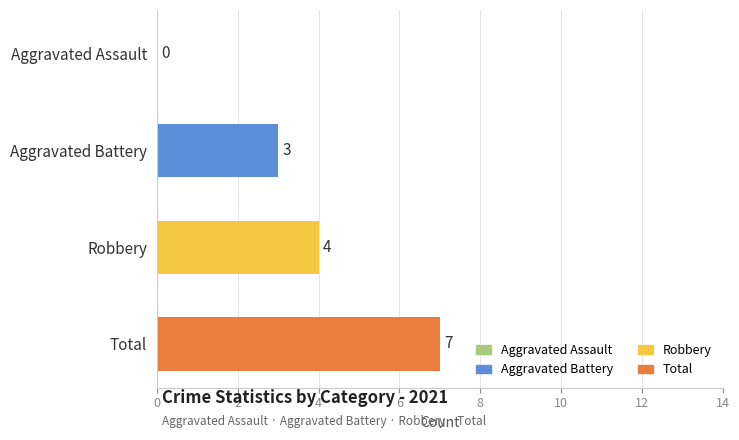

What value does the data have at Robbery?

4